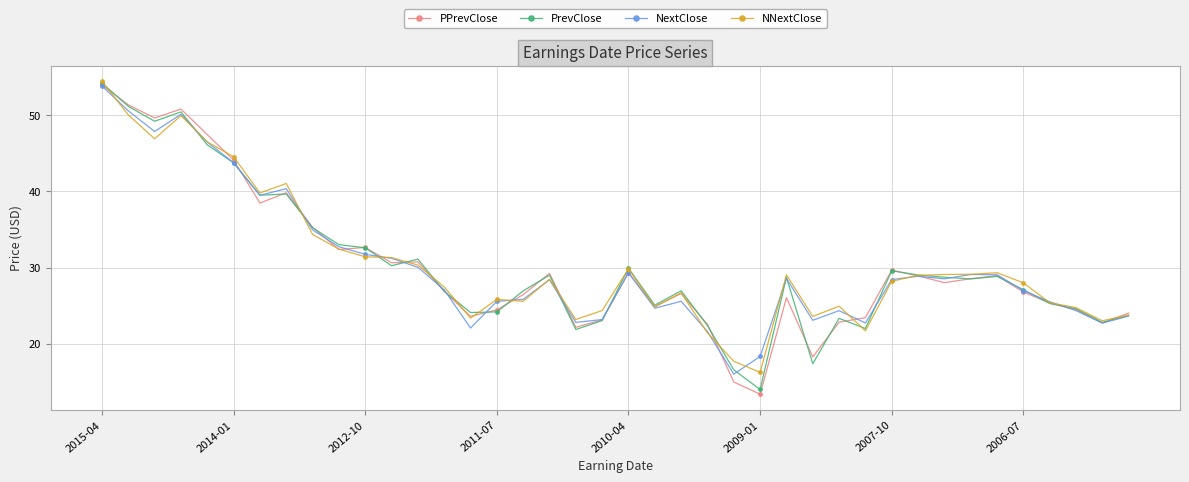

What is the lowest value of the NextClose series?

16.0